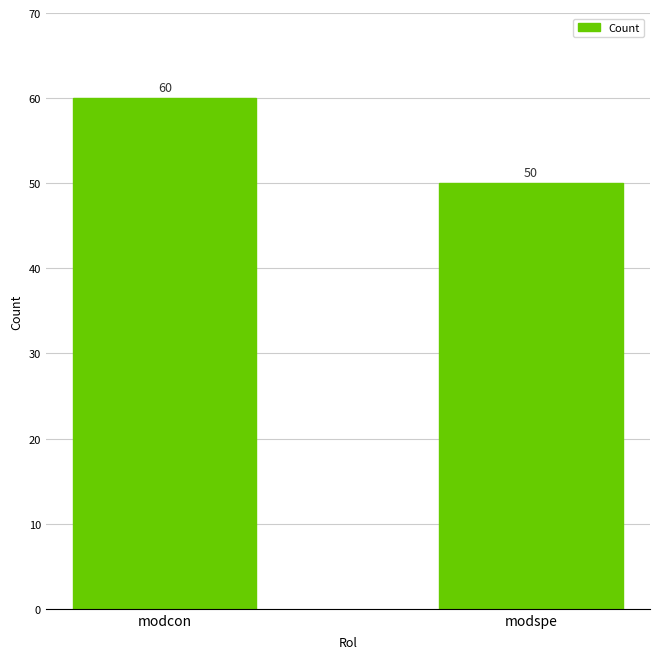

Approximately how many times larger is the value at modcon compared to modspe?

1.2